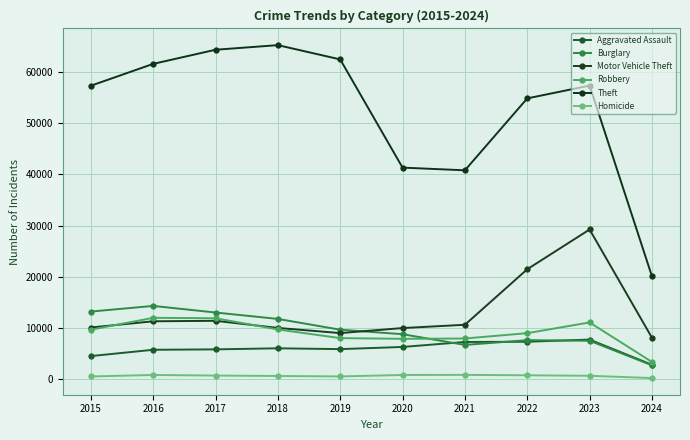

What are all the series names shown in the legend?

Aggravated Assault, Burglary, Motor Vehicle Theft, Robbery, Theft, Homicide